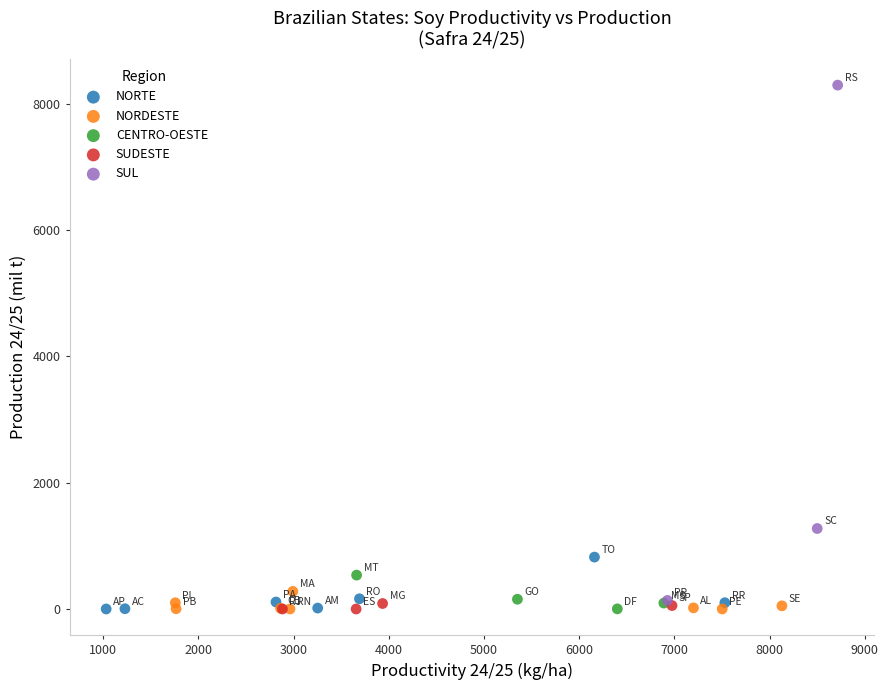

Which series has the largest Y range (max minus min)?

SUL